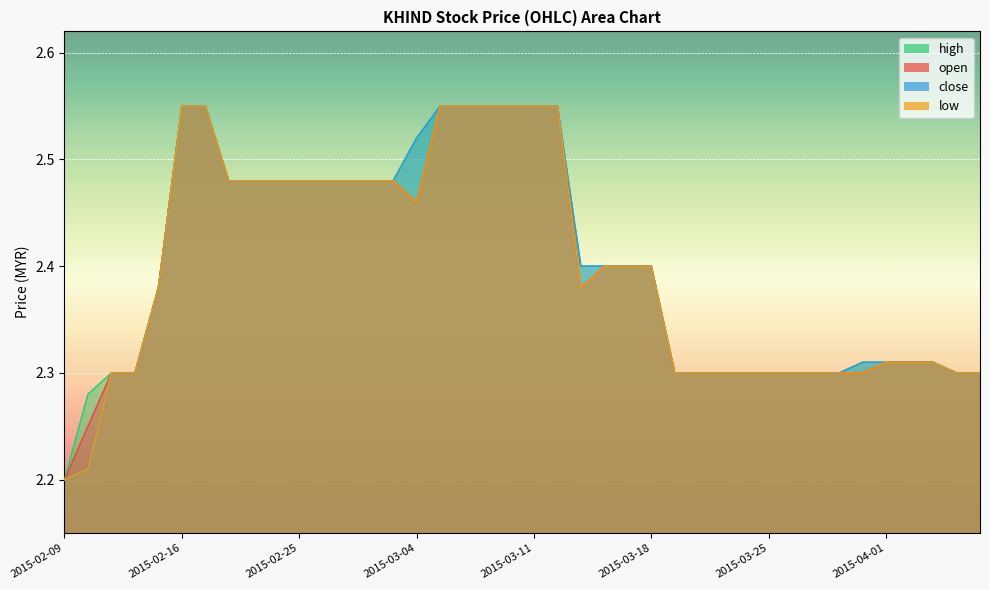

True or false: low has a value of 2.3 at 2015-03-23.

True